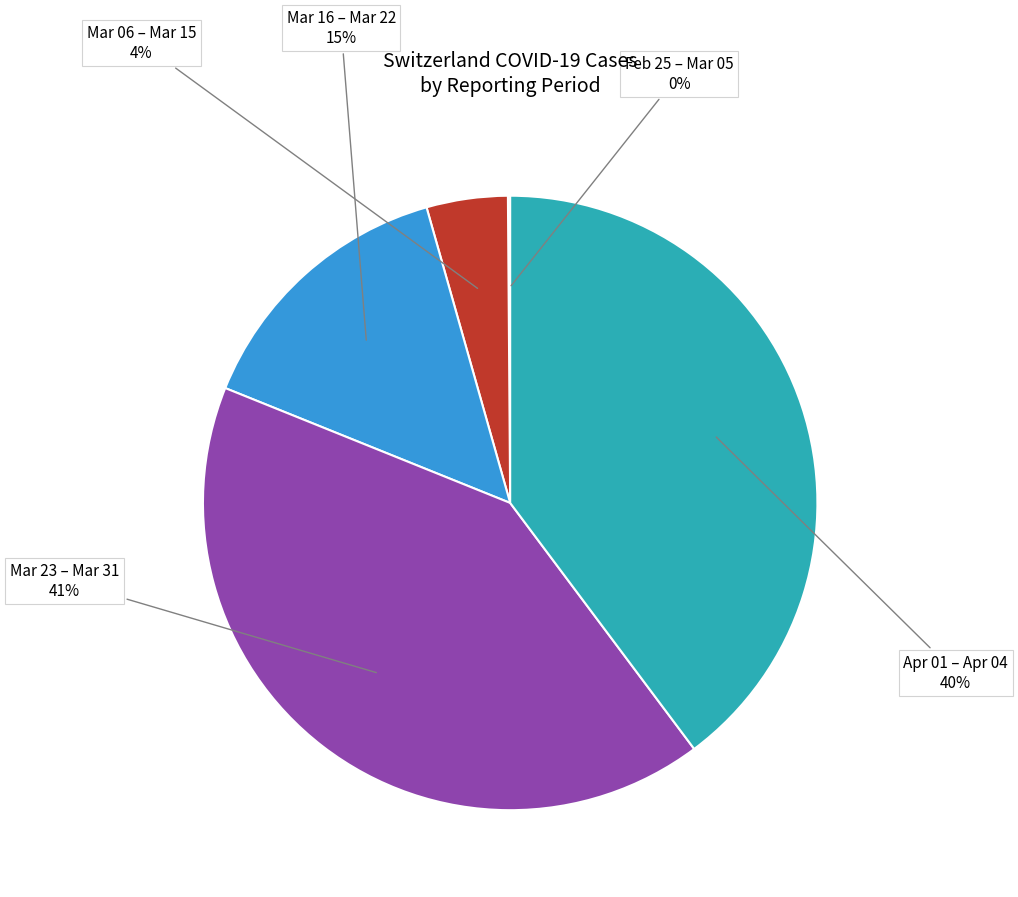

Between Mar 06 – Mar 15 and Mar 23 – Mar 31, which is larger?

Mar 23 – Mar 31